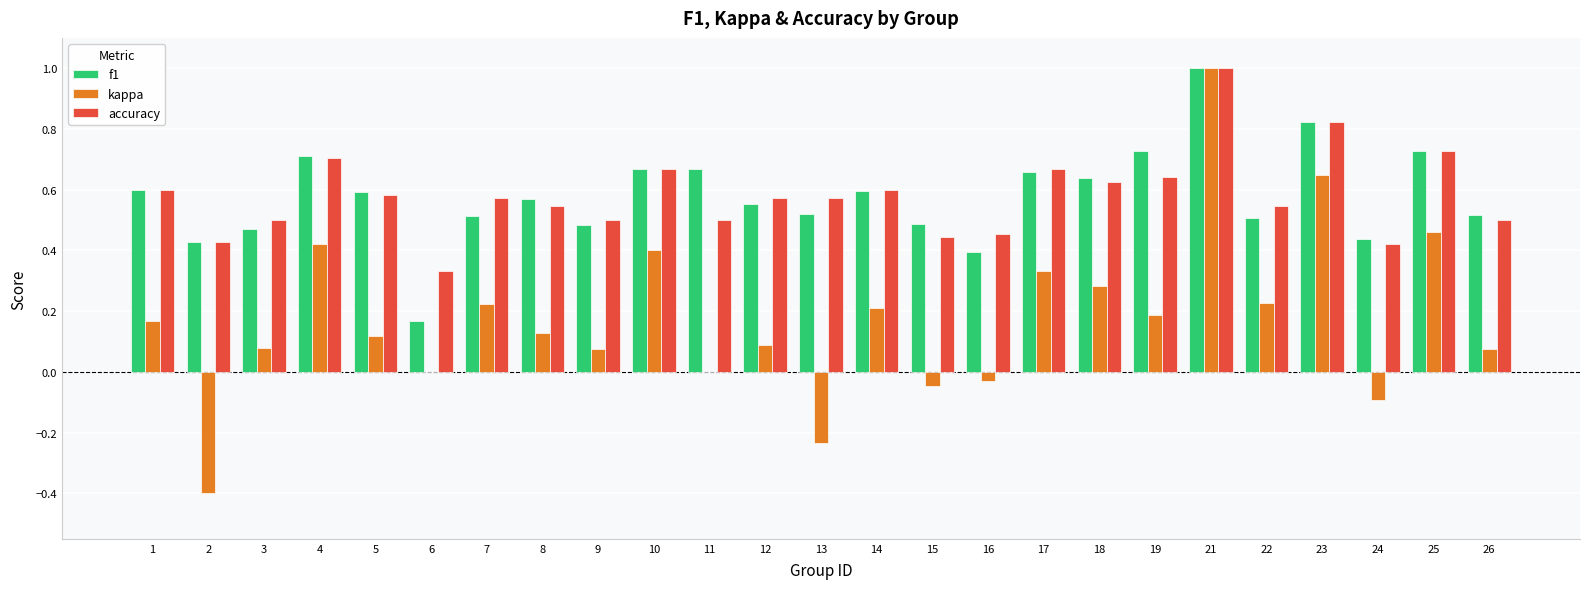

The kappa series shows 0.4 at 10. True or false?

True